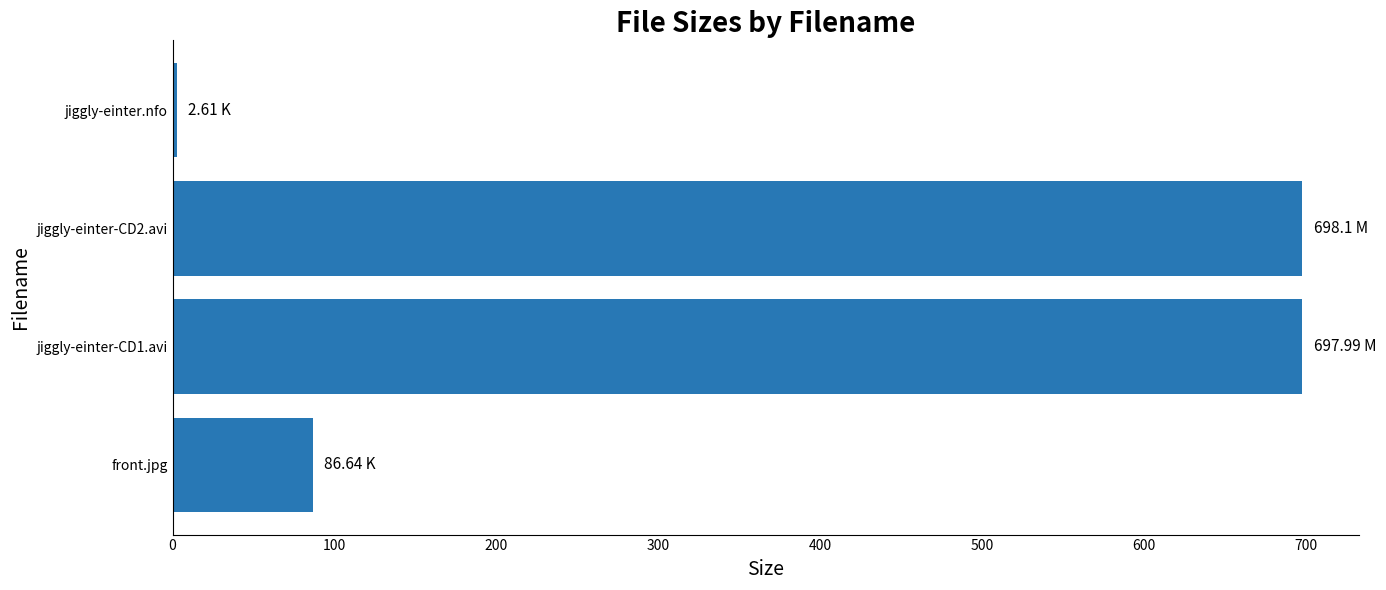

Which has a higher value, jiggly-einter-CD2.avi or front.jpg?

jiggly-einter-CD2.avi